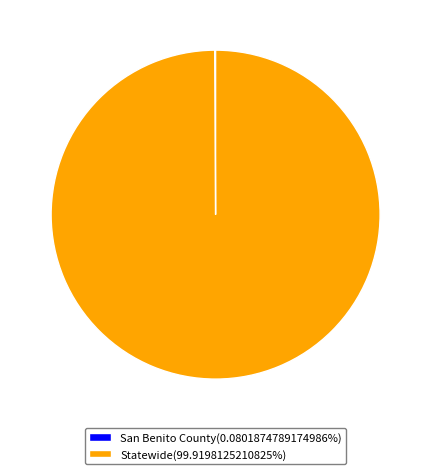

Is there a majority slice in this chart?

Yes